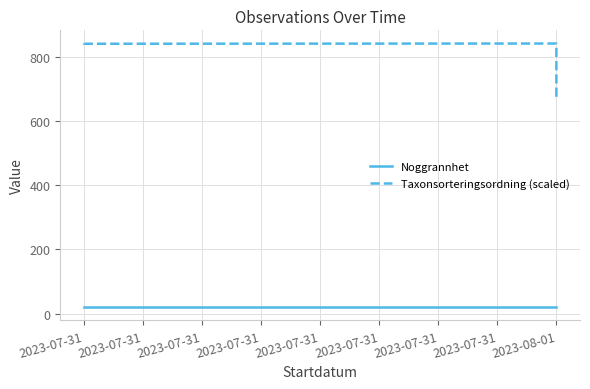

What is the sum of all Taxonsorteringsordning (scaled) values?

3872.0